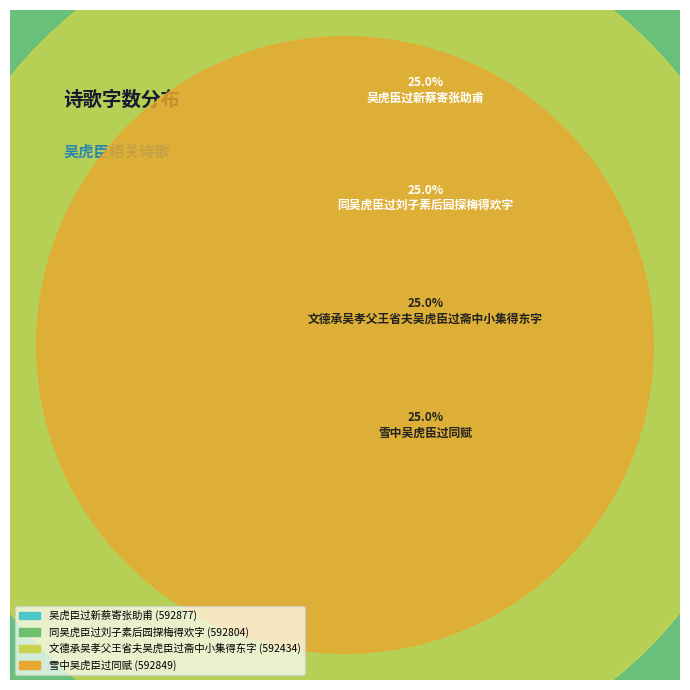

What percentage is the 雪中吴虎臣过同赋 slice, to the nearest percent?

25%